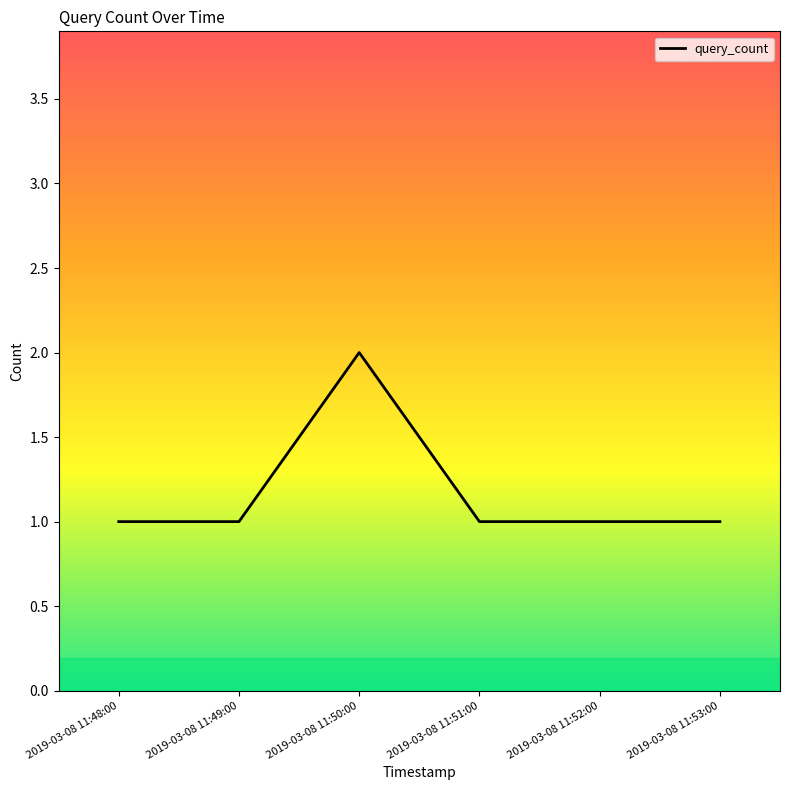

What is the sum of all values?

7